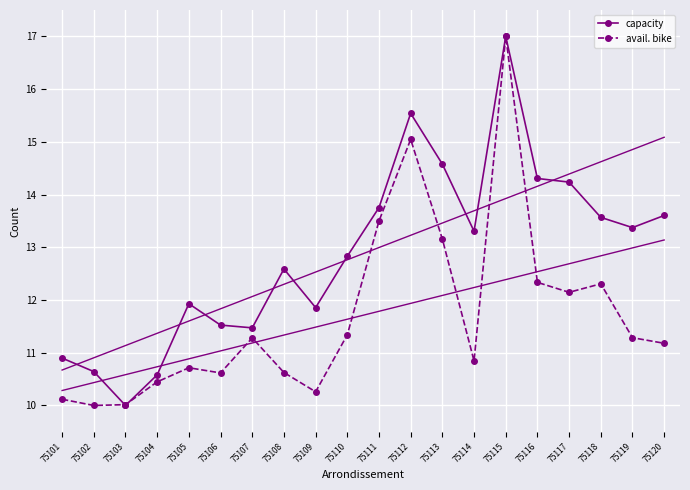

Rank the series by their average value, from lowest to highest.

avail. bike, capacity